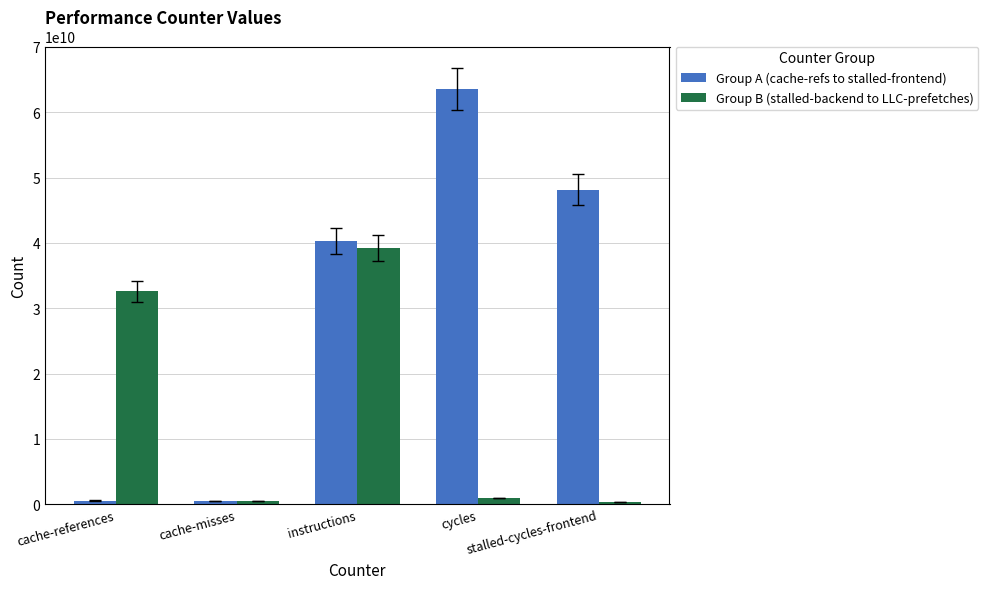

The value of Group A (cache-refs to stalled-frontend) at cycles is 41594649307. True or false?

False